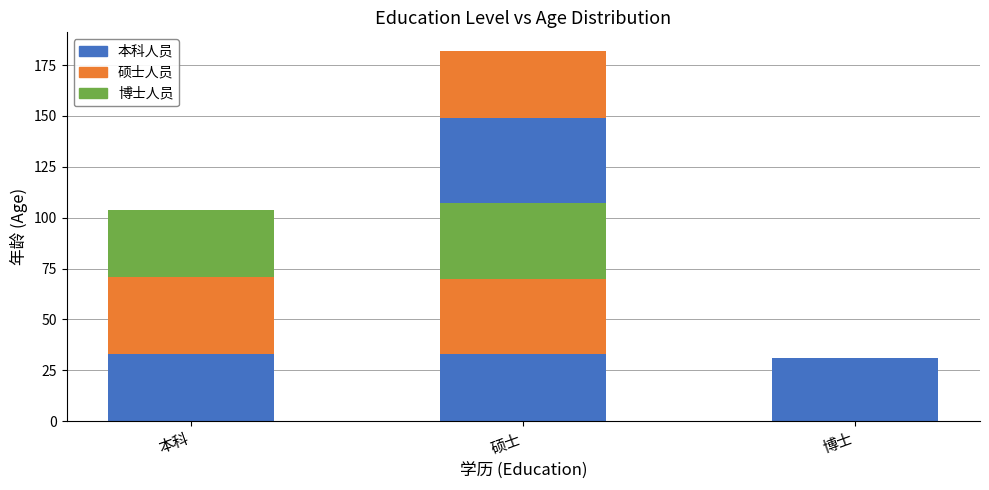

What is the total value across all series at 博士?

31